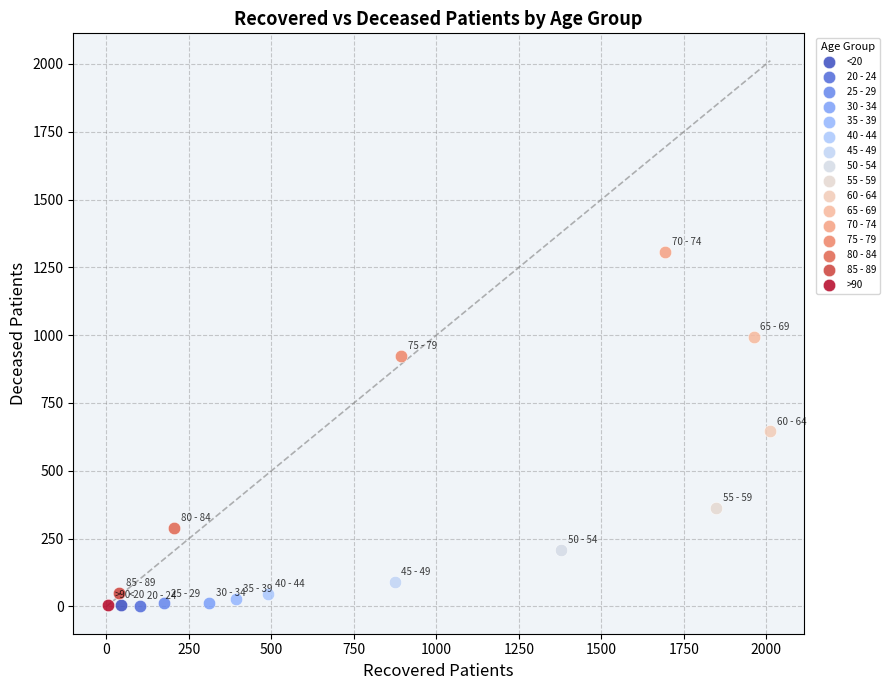

What are all the series names shown in the legend?

<20, 20 - 24, 25 - 29, 30 - 34, 35 - 39, 40 - 44, 45 - 49, 50 - 54, 55 - 59, 60 - 64, 65 - 69, 70 - 74, 75 - 79, 80 - 84, 85 - 89, >90